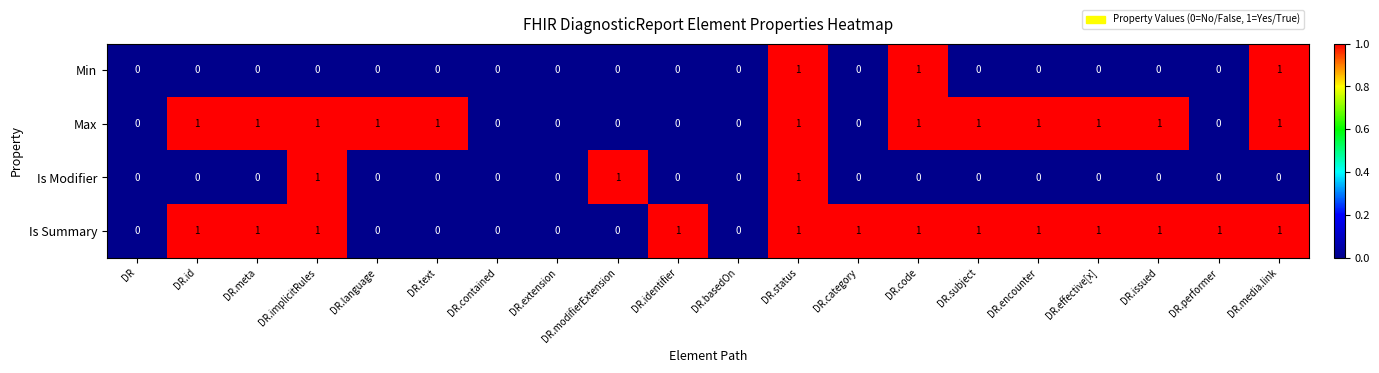

Which series changed the most between DR.implicitRules and DR.status?

Min